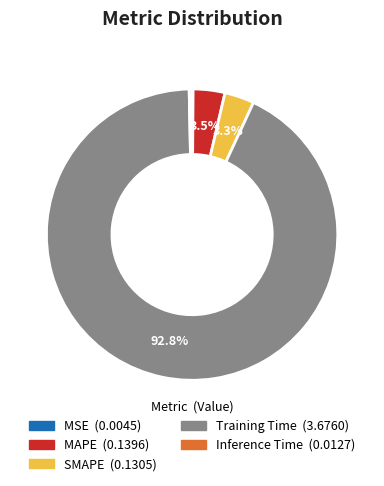

To the nearest percent, what percentage of the pie is Training Time?

93%